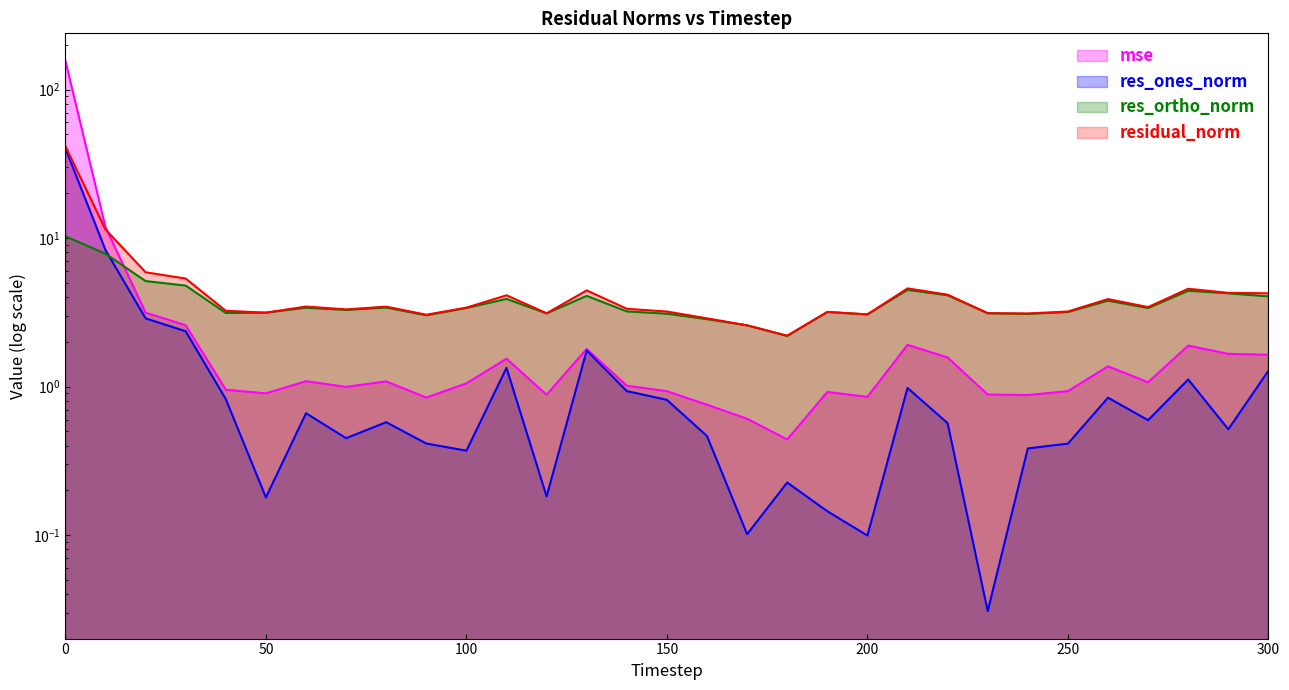

True or false: res_ortho_norm and residual_norm cross at least once.

False